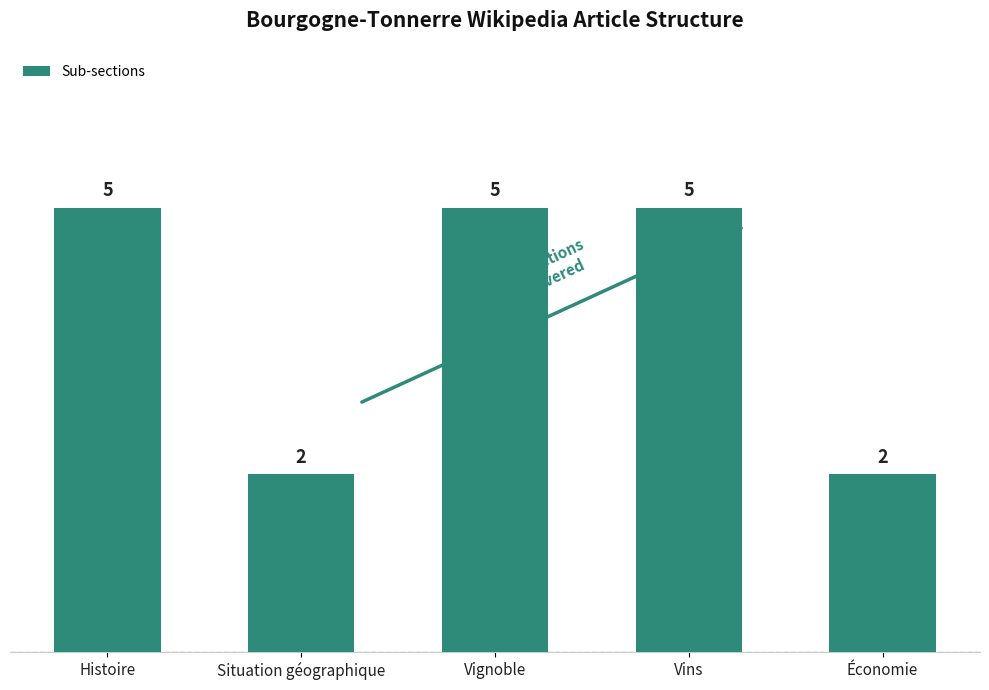

How many data points are less than 5?

2